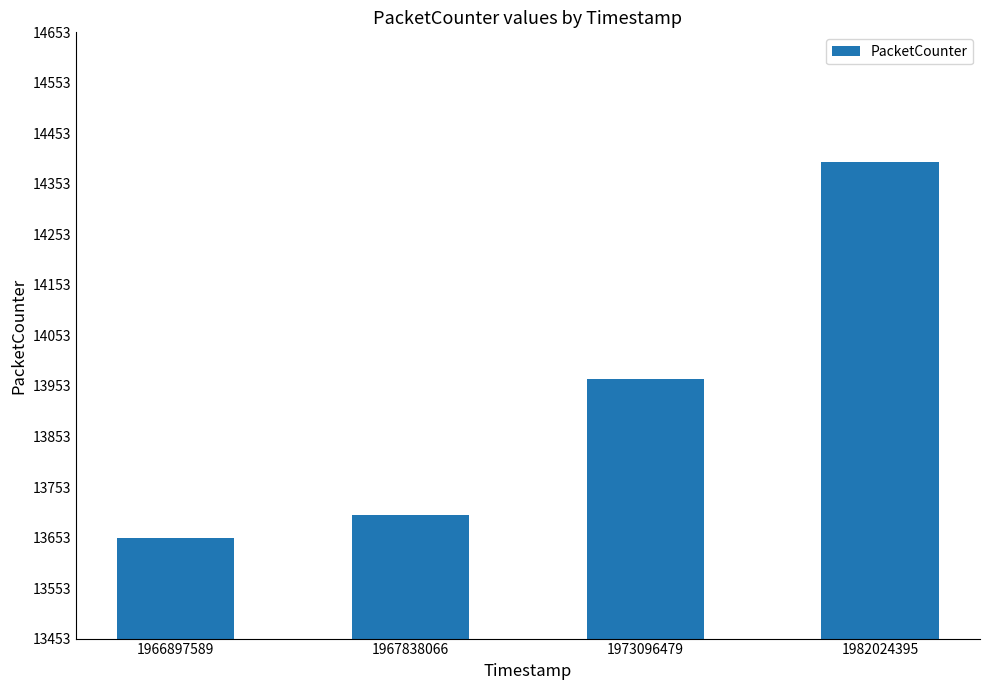

Where is the data nearest to the value 14024?

1973096479